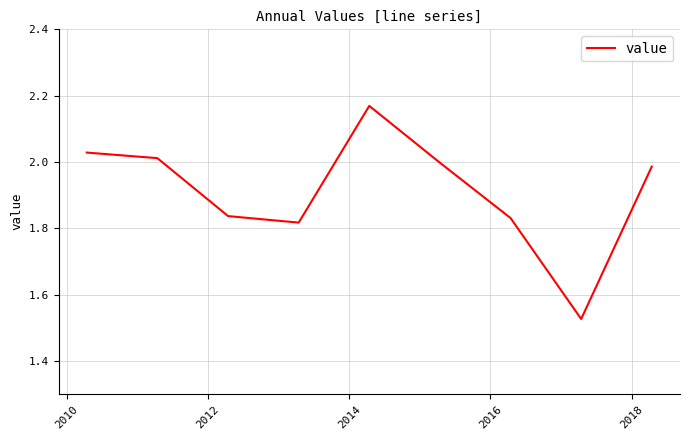

What is the difference between the maximum and minimum values?

0.6